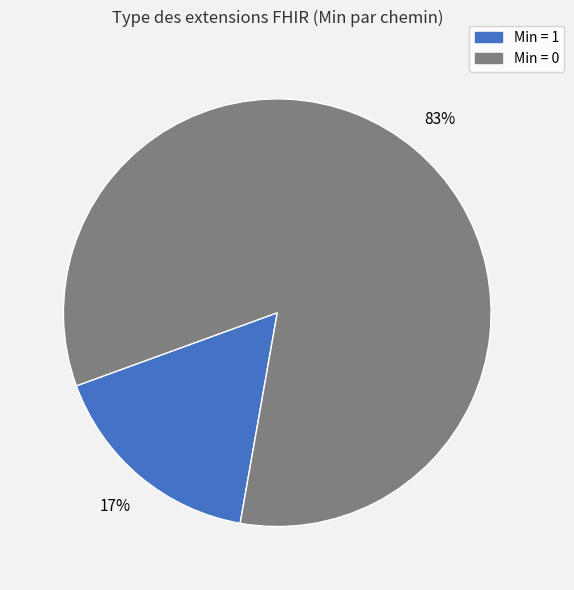

To the nearest percent, what is the average slice percentage?

50%